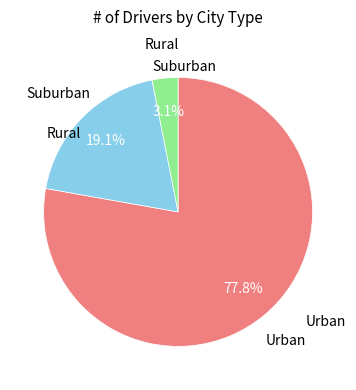

Is there any slice that represents more than half of the pie?

Yes